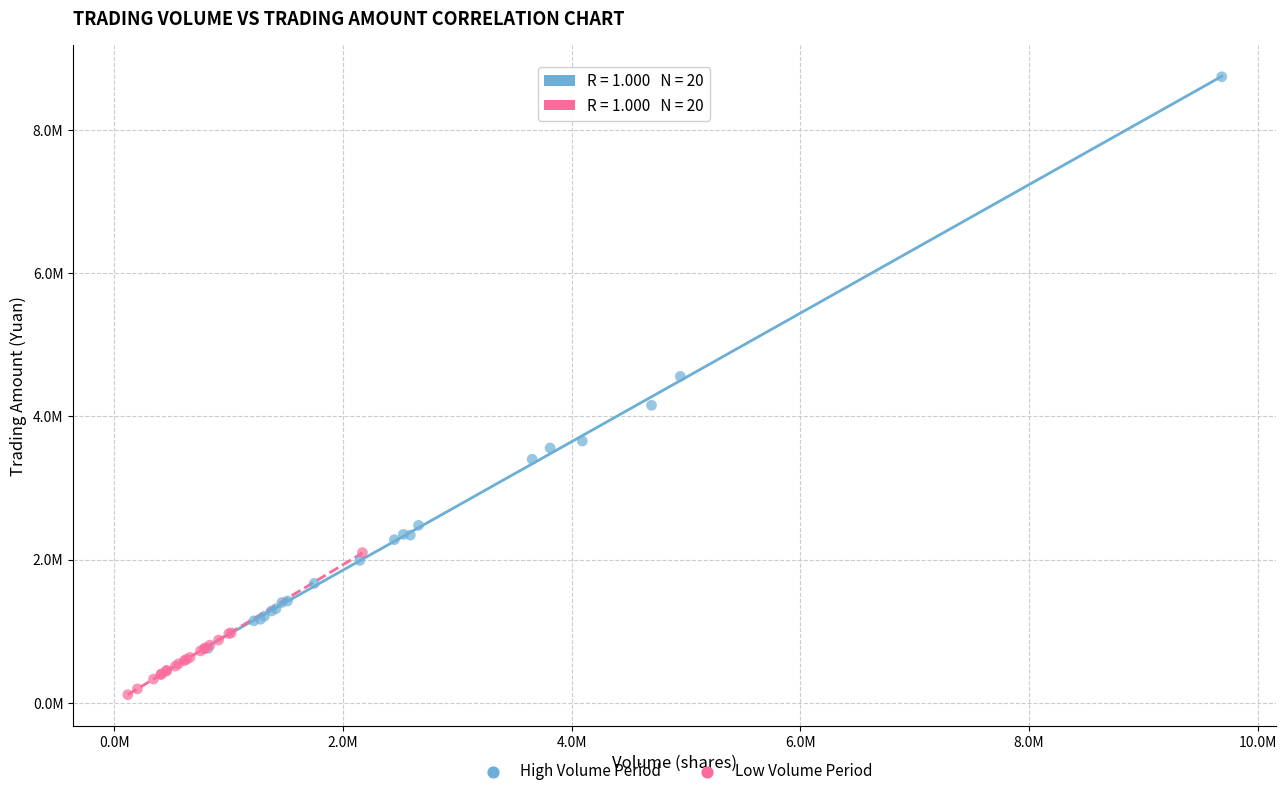

What are all the series names shown in the legend?

High Volume Period, Low Volume Period